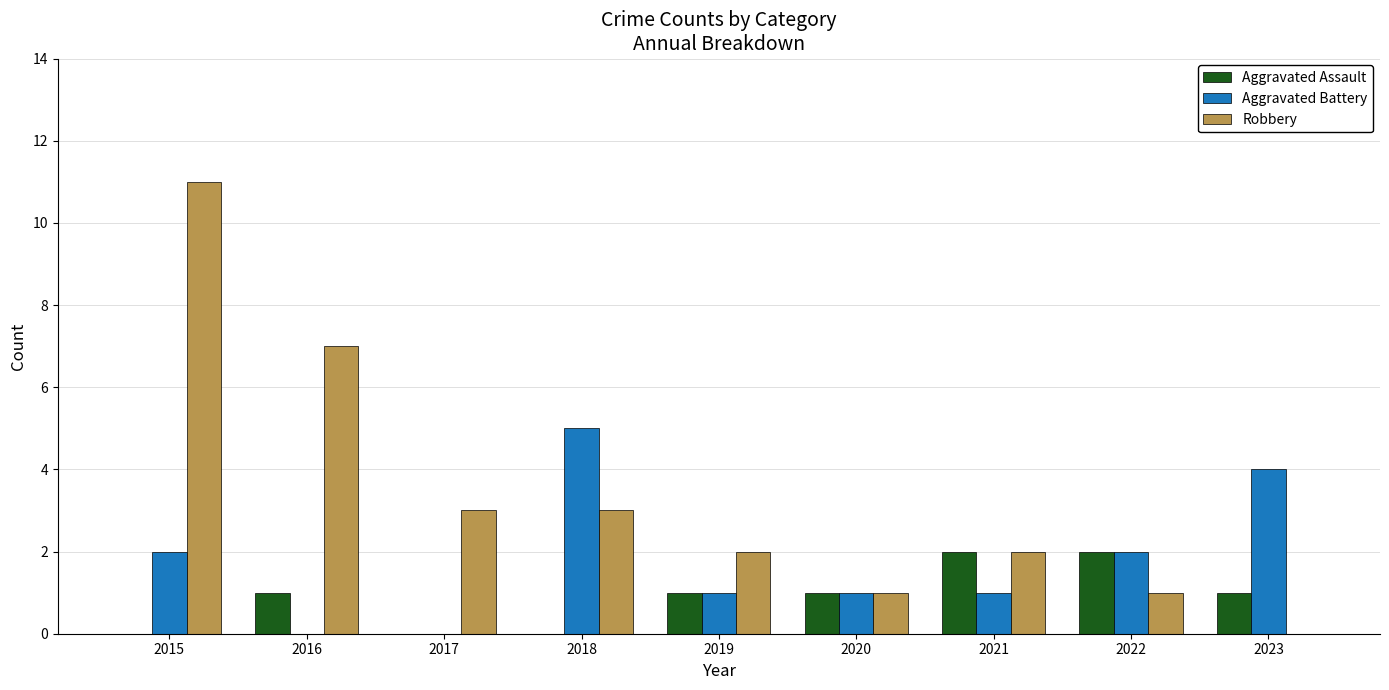

Between 2018 and 2023, which series saw the biggest shift?

Robbery